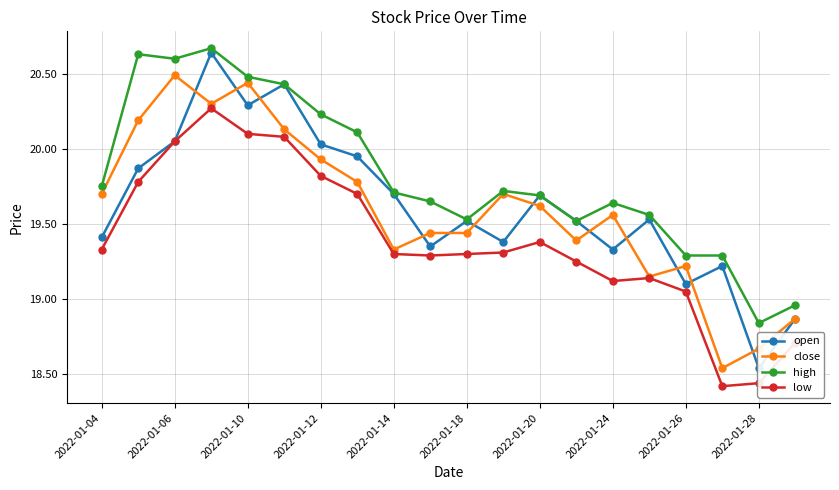

True or false: open and low cross at least once.

False